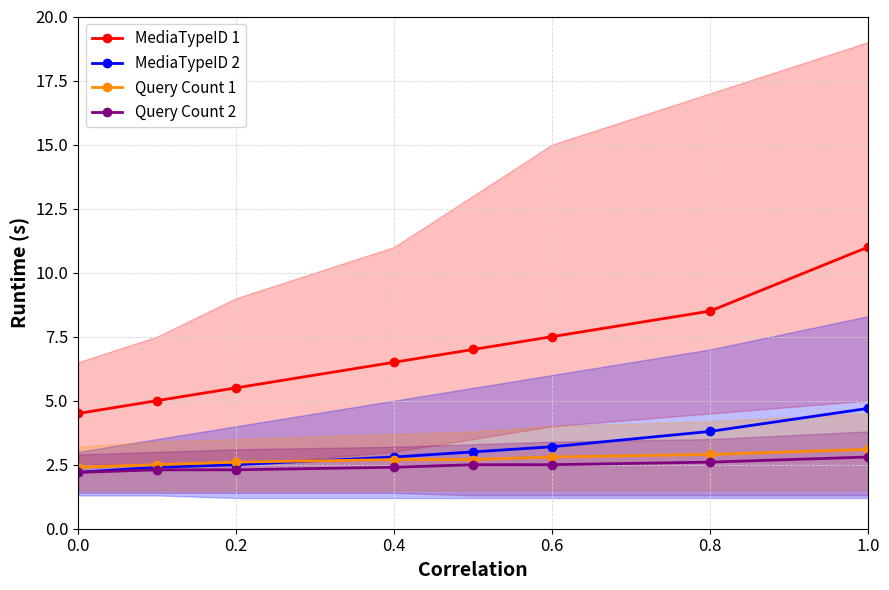

Is it true that MediaTypeID 2 equals 3.0 at 0.0?

False